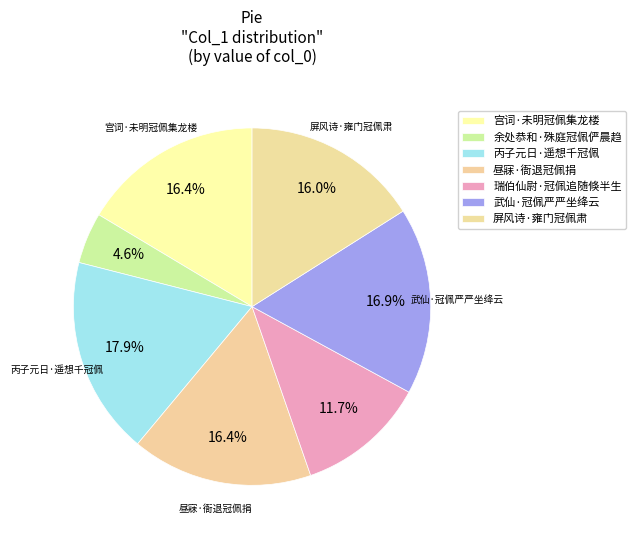

To the nearest percent, what portion does 丙子元日·遥想千冠佩 represent?

18%